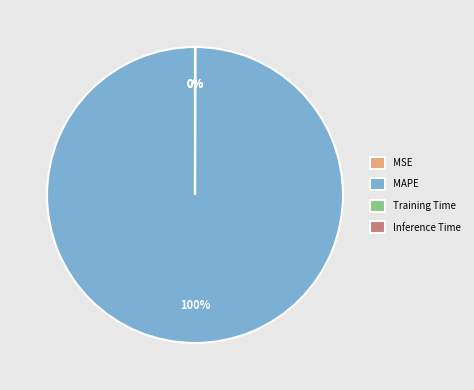

Which category has the biggest portion of the pie?

MAPE